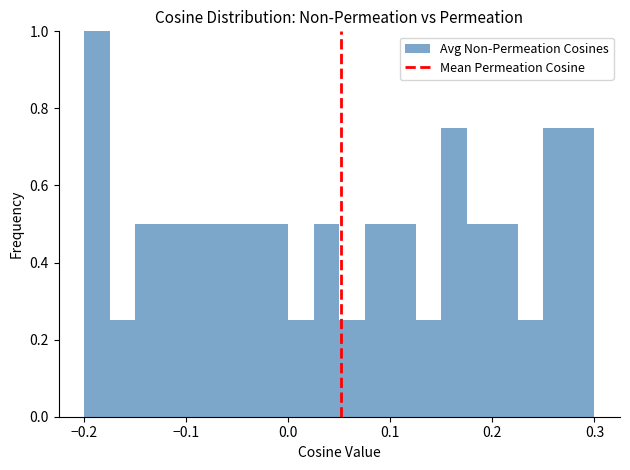

Read against the x-axis, roughly where is the centre of the tallest bar?

-0.19